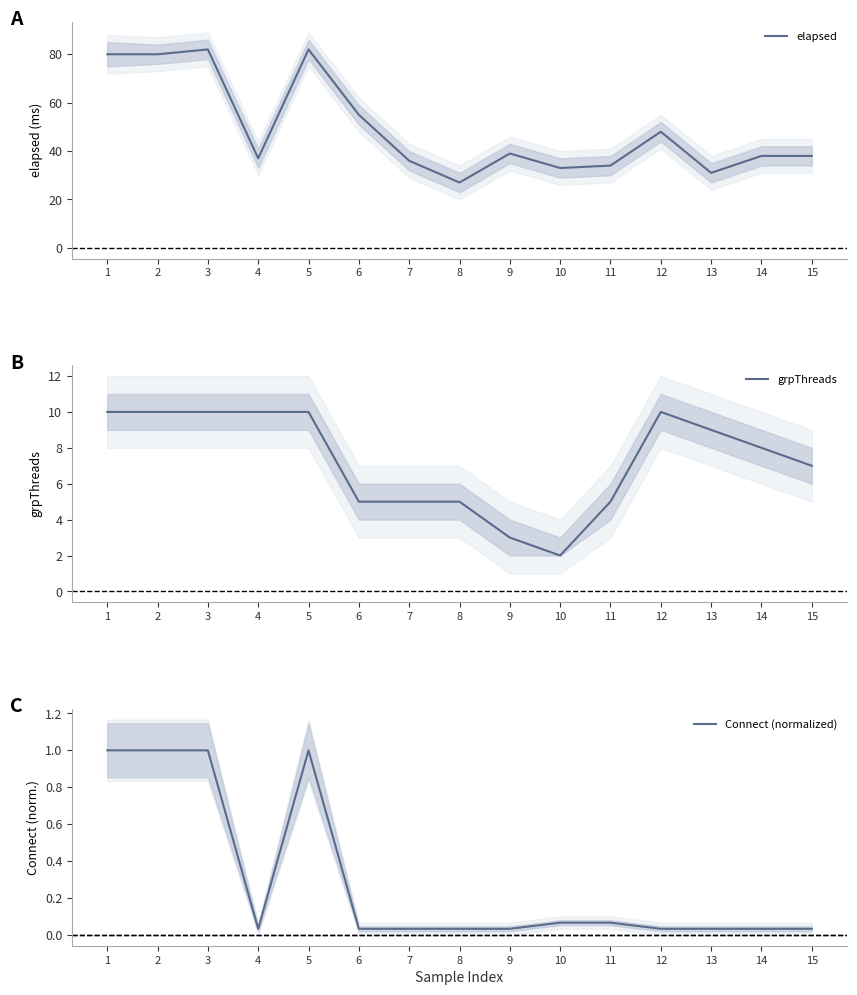

How many lines are shown in the chart?

3